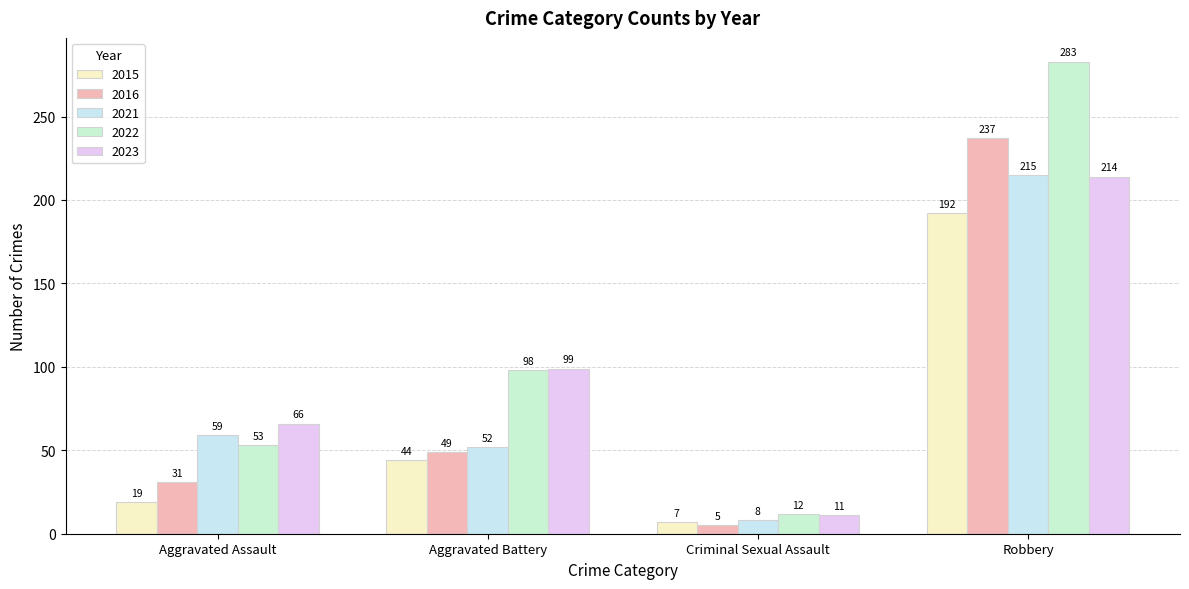

How many bars are there in total?

20